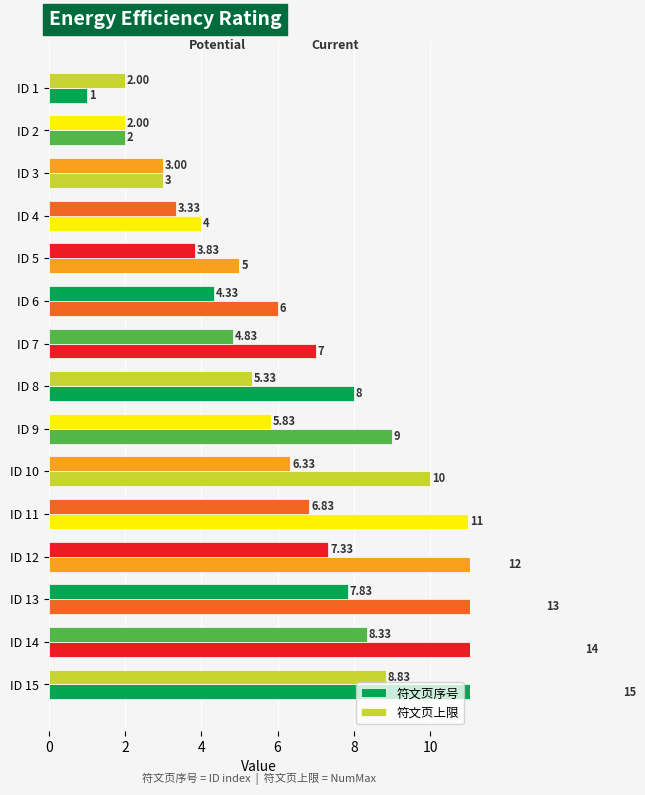

Reading left to right, what are all the values shown in this chart?

符文页序号: 1.0	2.0	3.0	4.0	5.0	6.0	7.0	8.0	9.0	10.0	11.0	12.0	13.0	14.0	15.0
符文页上限: 2.0	2.0	3.0	3.3	3.8	4.3	4.8	5.3	5.8	6.3	6.8	7.3	7.8	8.3	8.8